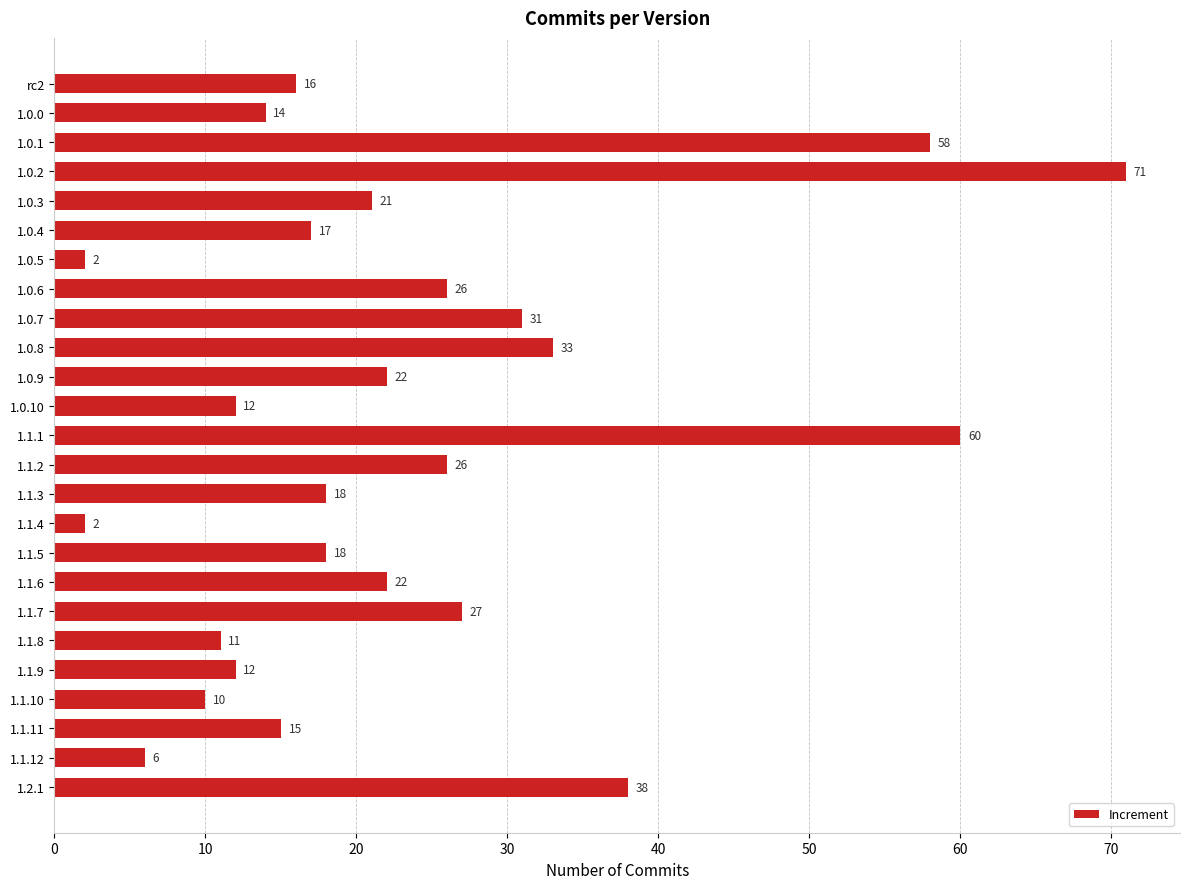

Which label corresponds to the largest value in the chart?

1.0.2